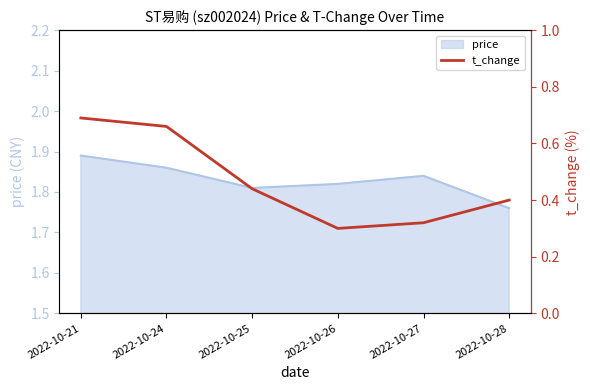

Reading right to left, list all the values displayed in this chart.

0.4	0.3	0.3	0.4	0.7	0.7